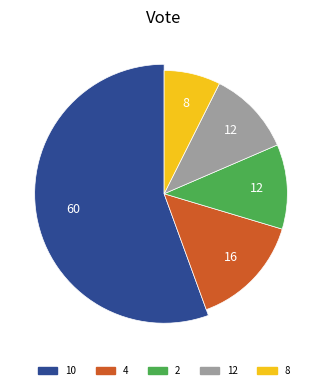

True or false: unknown accounts for 1% of the total.

False